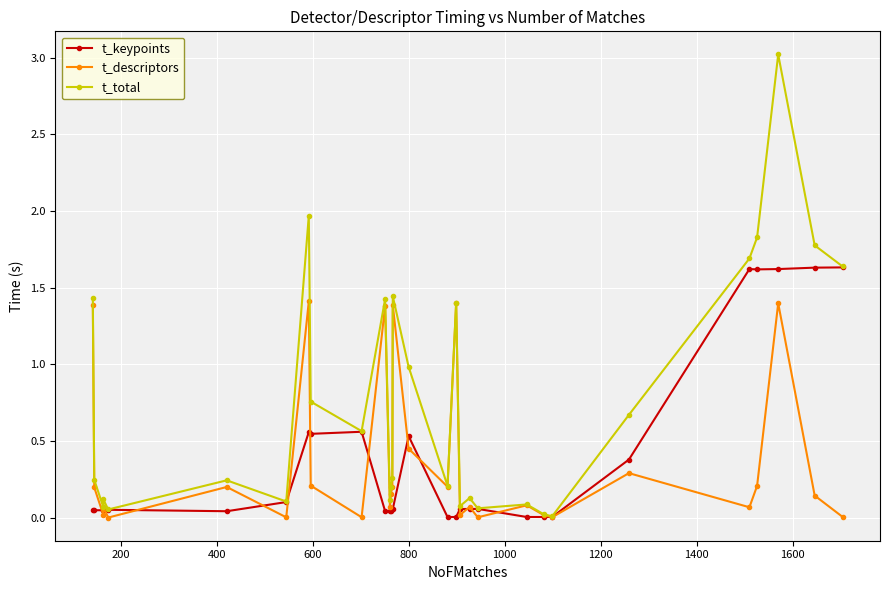

Reading left to right, list all the values displayed in this chart.

t_keypoints: 0.1	0.0	0.0	0.1	0.1	0.0	0.1	0.6	0.5	0.6	0.0	0.0	0.0	0.1	0.1	0.5	0.0	0.0	0.1	0.1	0.1	0.0	0.0	0.0	0.4	1.6	1.6	1.6	1.6	1.6
t_descriptors: 1.4	0.2	0.0	0.1	0.0	0.2	0.0	1.4	0.2	0.0	1.4	0.1	0.2	0.2	1.4	0.5	0.2	1.4	0.0	0.1	0.0	0.1	0.0	0.0	0.3	0.1	0.2	1.4	0.1	0.0
t_total: 1.4	0.2	0.1	0.1	0.1	0.2	0.1	2.0	0.8	0.6	1.4	0.1	0.2	0.3	1.4	1.0	0.2	1.4	0.1	0.1	0.1	0.1	0.0	0.0	0.7	1.7	1.8	3.0	1.8	1.6